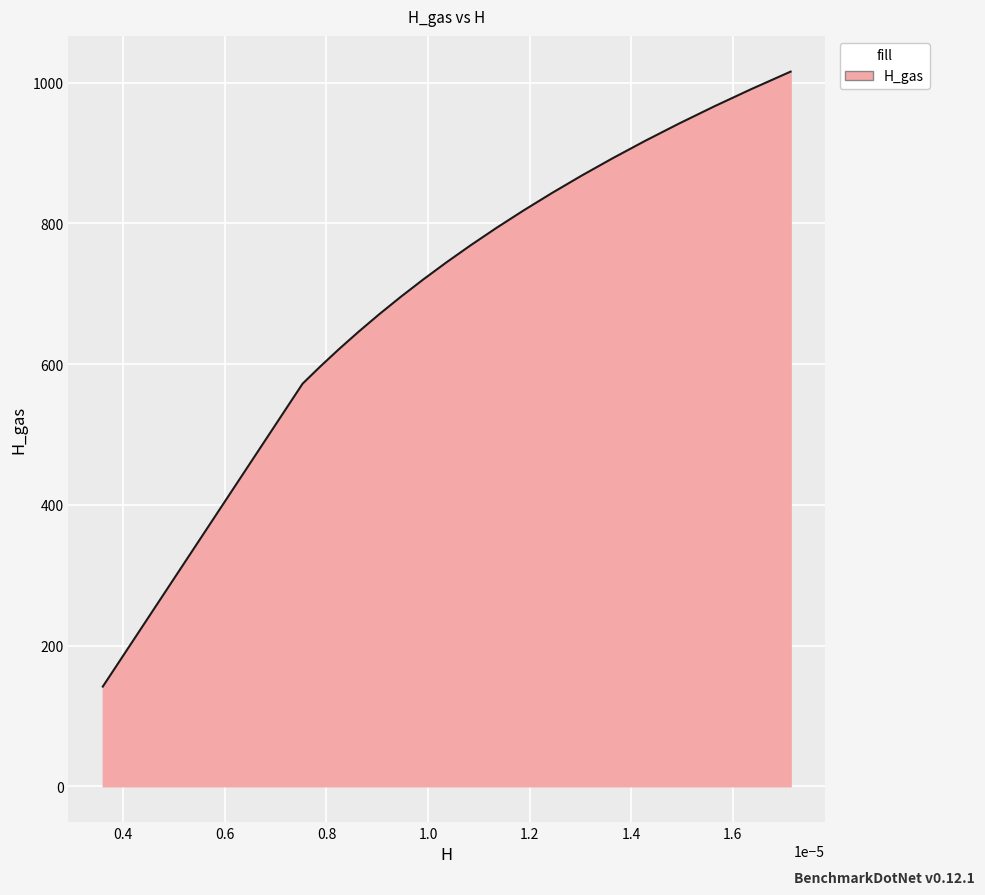

What is the minimum value shown in the chart?

141.7